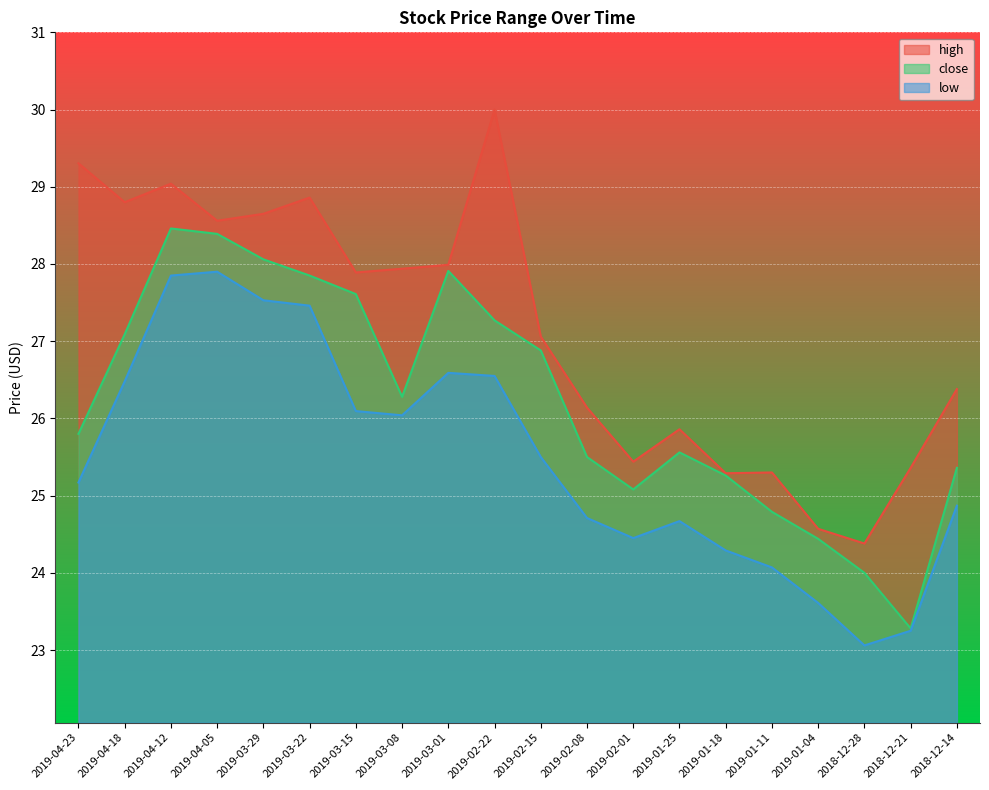

What is the greatest value displayed?

30.0